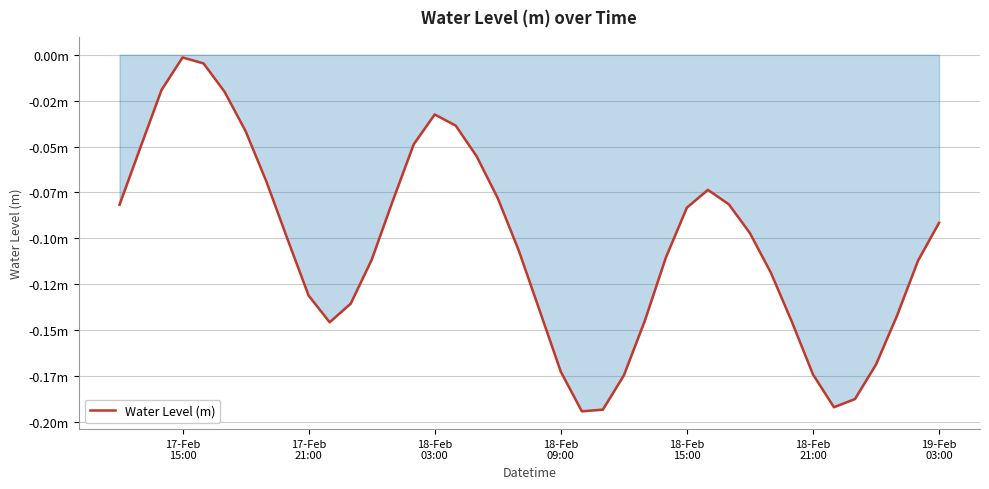

True or false: the data has more than 0 interior local peaks.

True